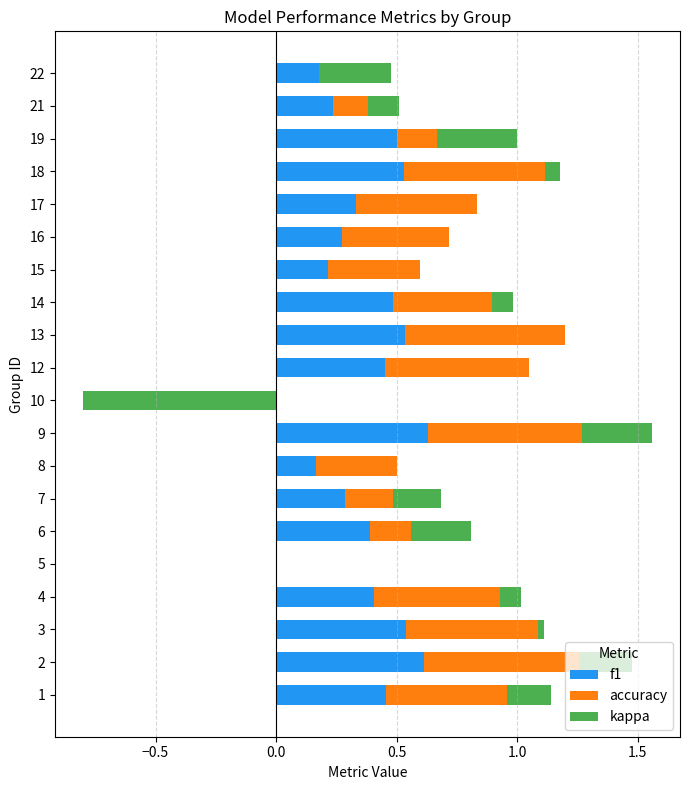

Count the number of data series in this chart.

3